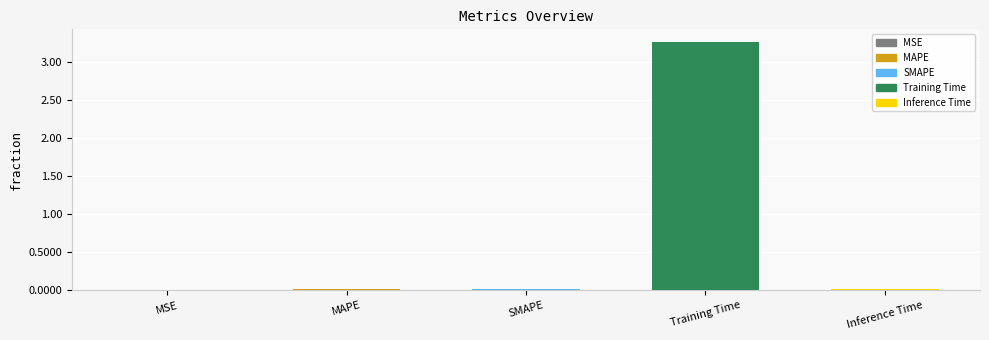

What is the change in value from MSE to Training Time?

+3.3